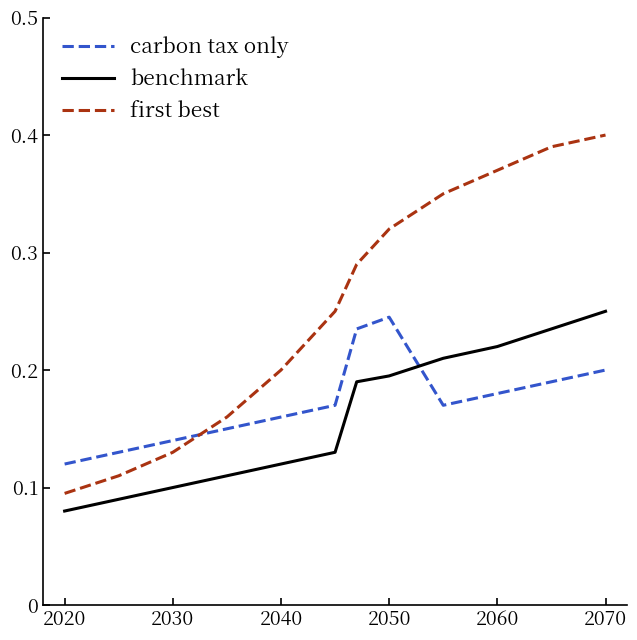

After their last crossing, which series has the higher values: benchmark or carbon tax only?

benchmark